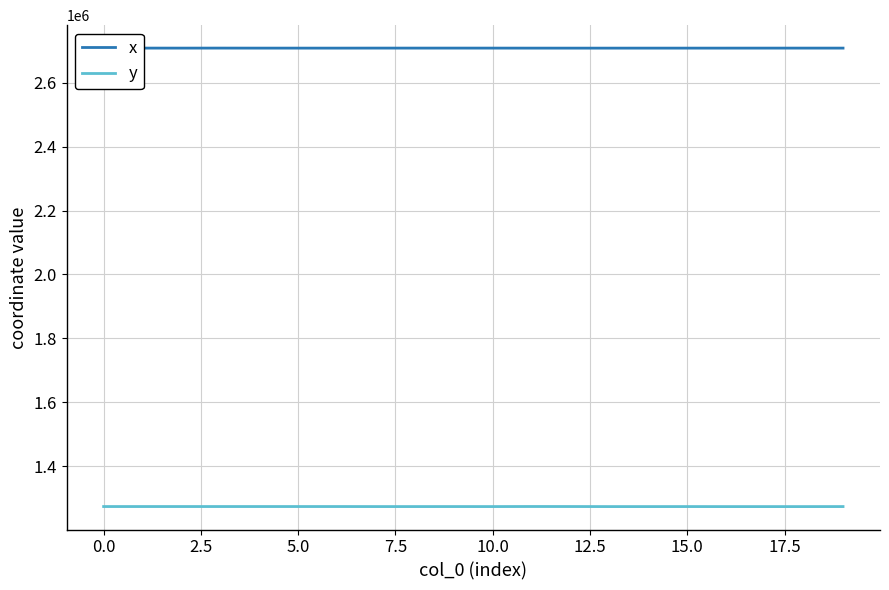

Which series has the largest total across all categories?

x